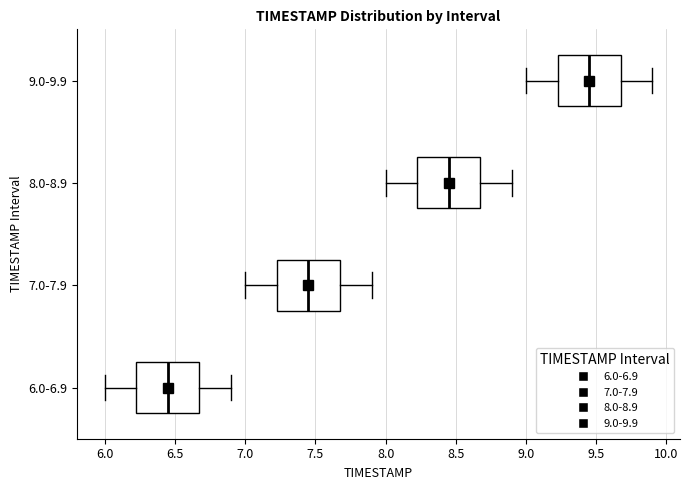

Which box has the furthest to the right median line?

9.0-9.9